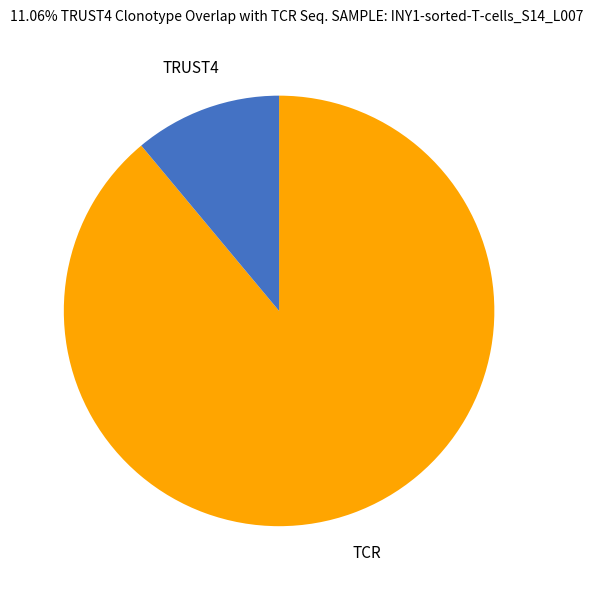

Is it true that TRUST4 is 11% of the pie?

True